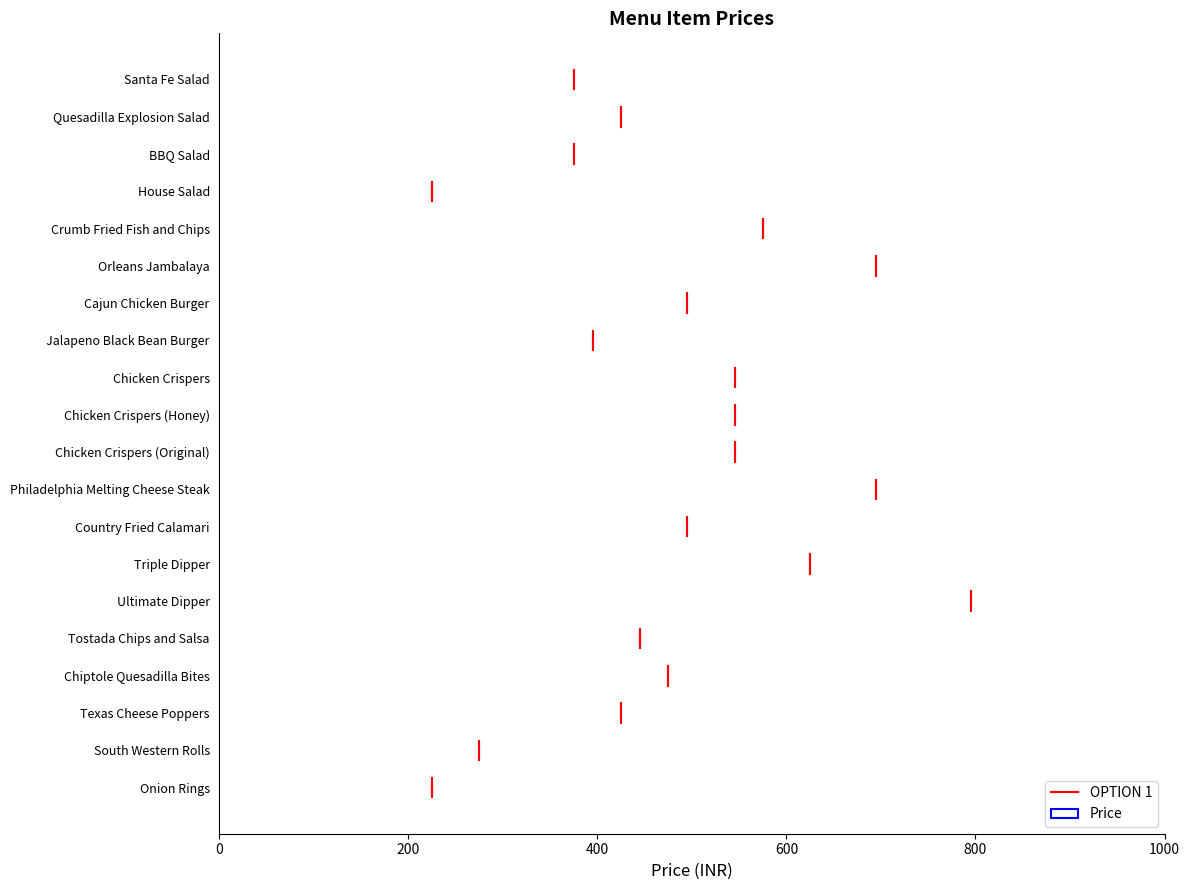

Count the number of data series in this chart.

1